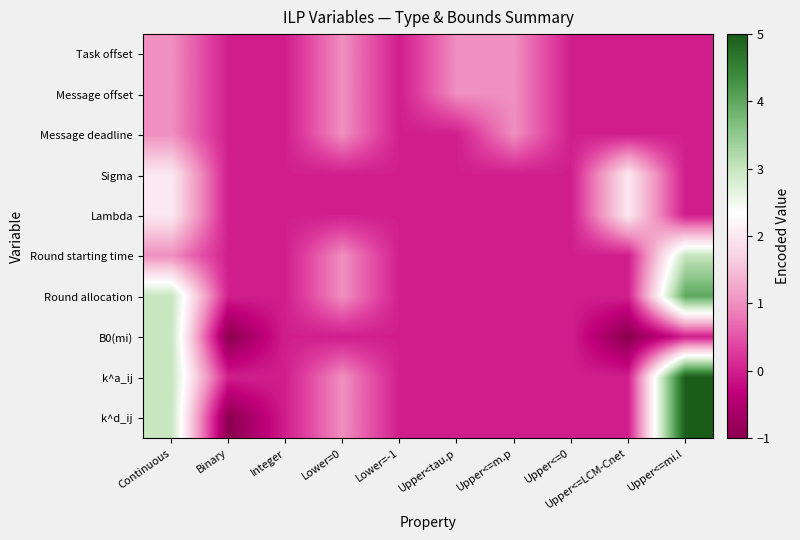

Which series has the largest range (max minus min)?

k^d_ij